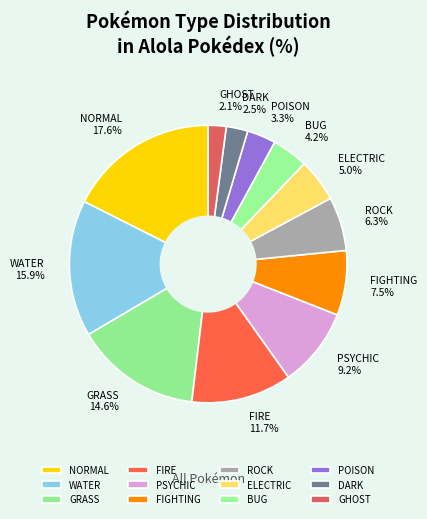

To the nearest percent, what is the difference between the GHOST and WATER slice percentages?

14%